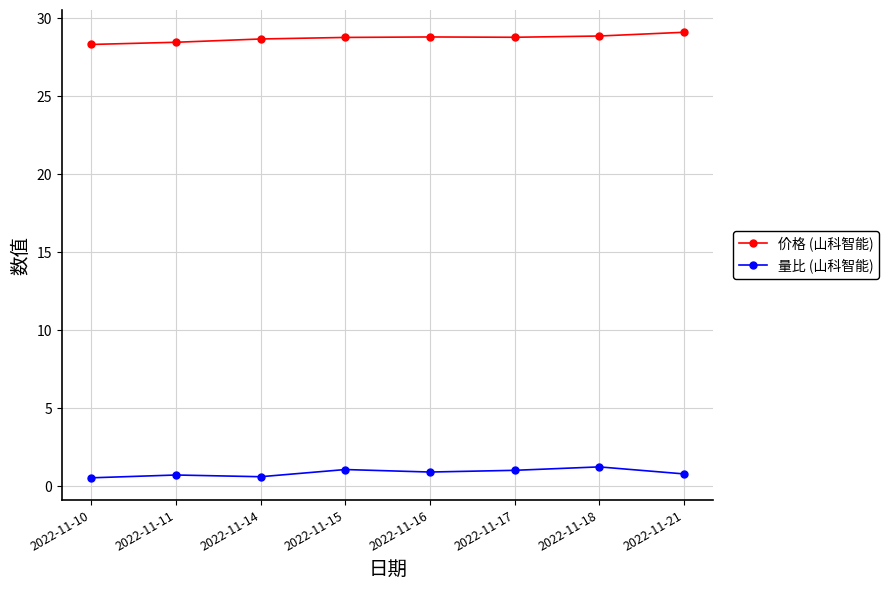

True or false: 量比 (山科智能) and 价格 (山科智能) cross at least once.

False